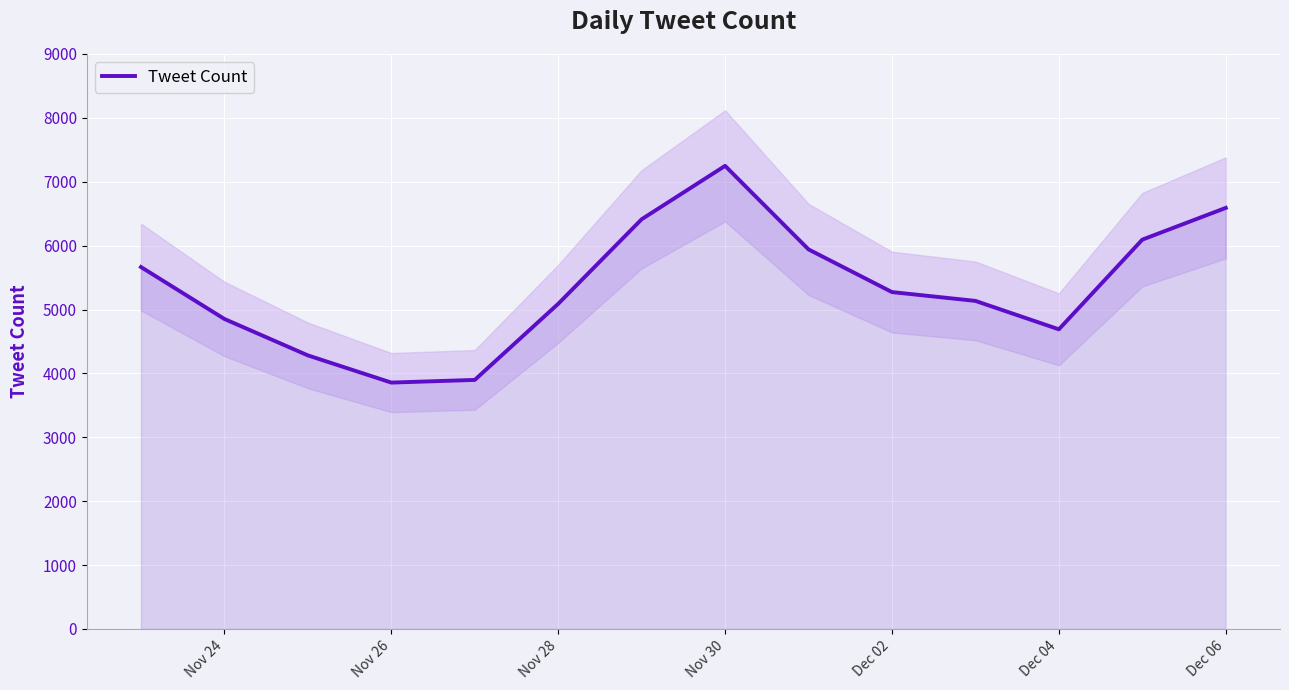

What is the highest value of the Tweet Count series?

7249